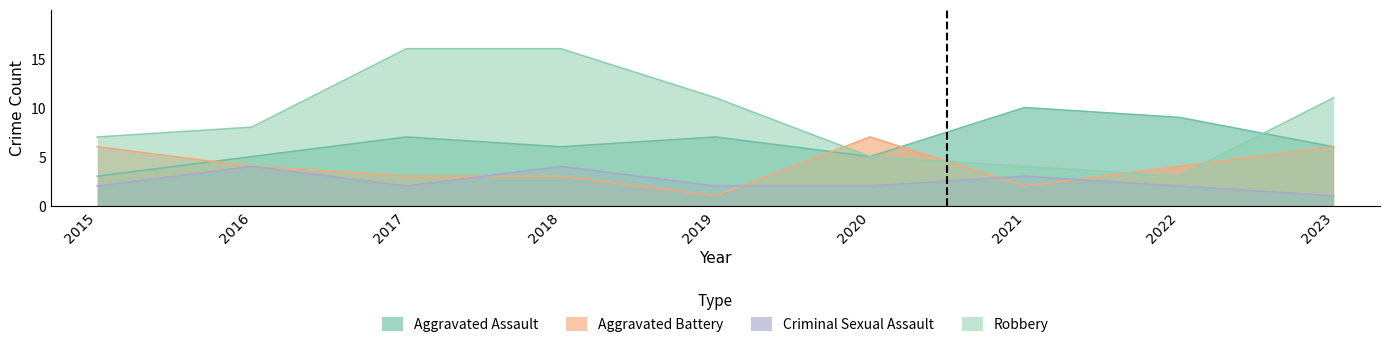

Reading left to right, what are all the values shown in this chart?

Aggravated Assault: 3	5	7	6	7	5	10	9	6
Aggravated Battery: 6	4	3	3	1	7	2	4	6
Criminal Sexual Assault: 2	4	2	4	2	2	3	2	1
Robbery: 7	8	16	16	11	5	4	3	11